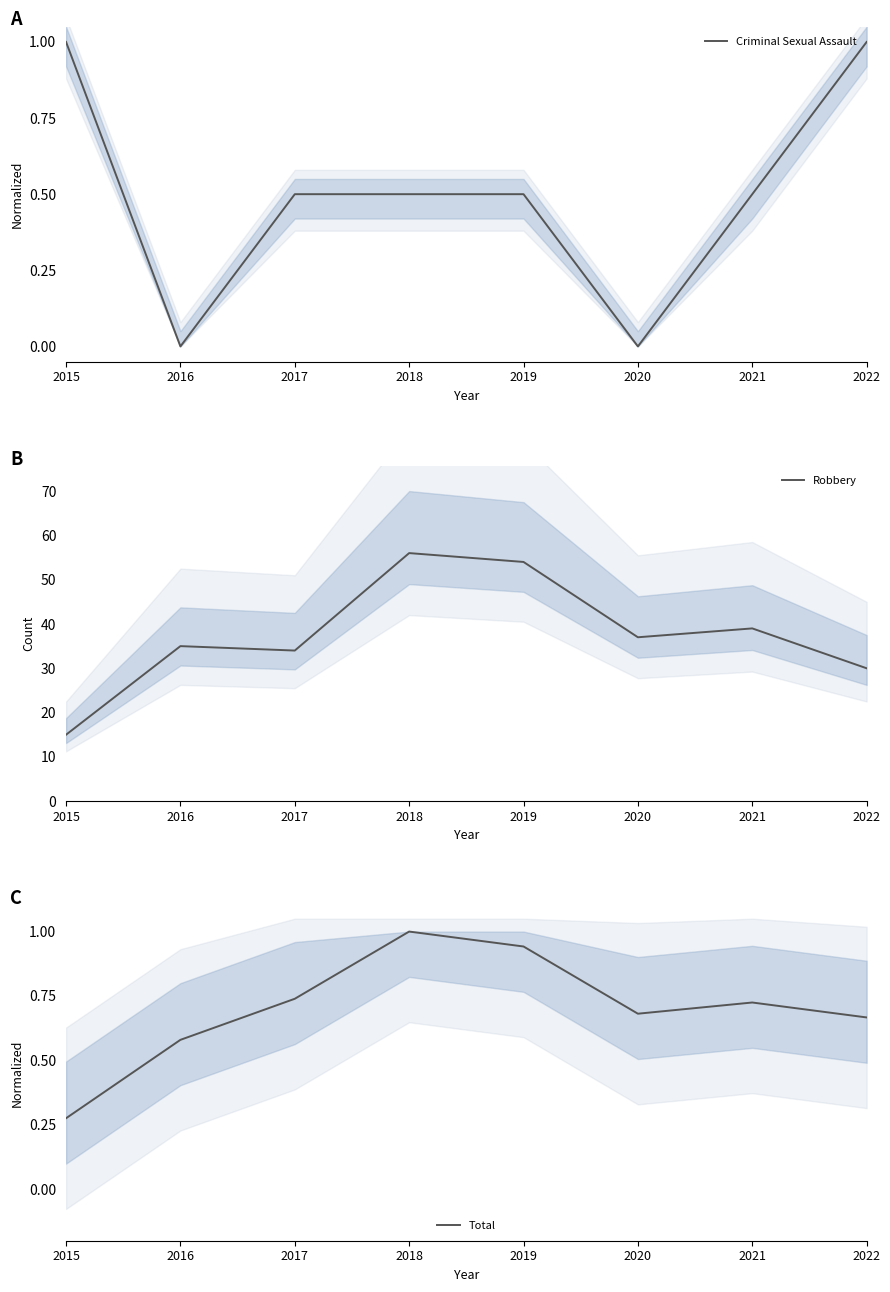

True or false: Robbery has a value of 55.0 at 2021.

False